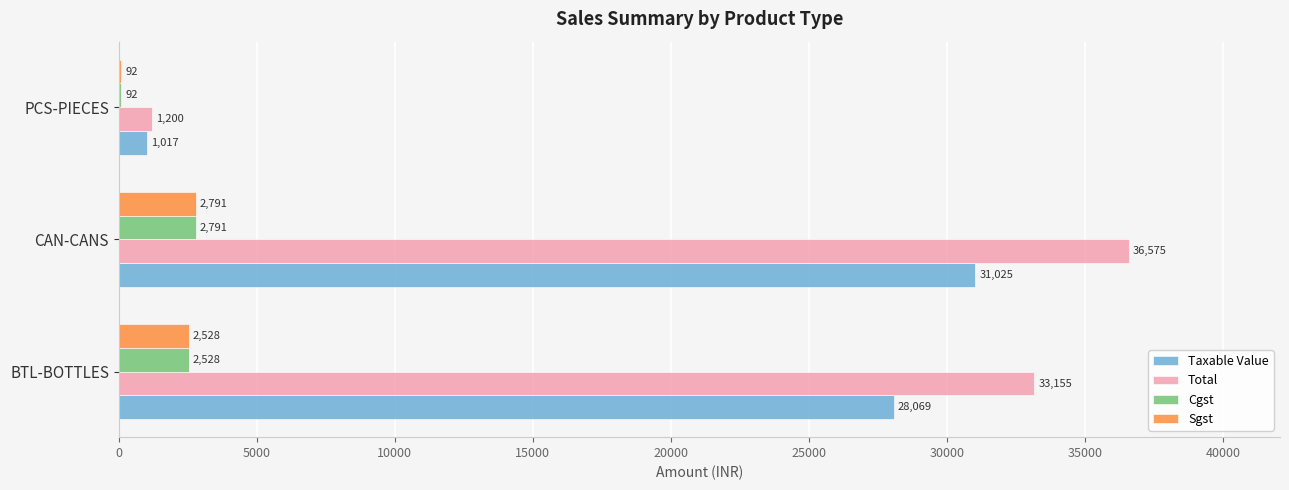

What is the greatest value displayed?

36575.0